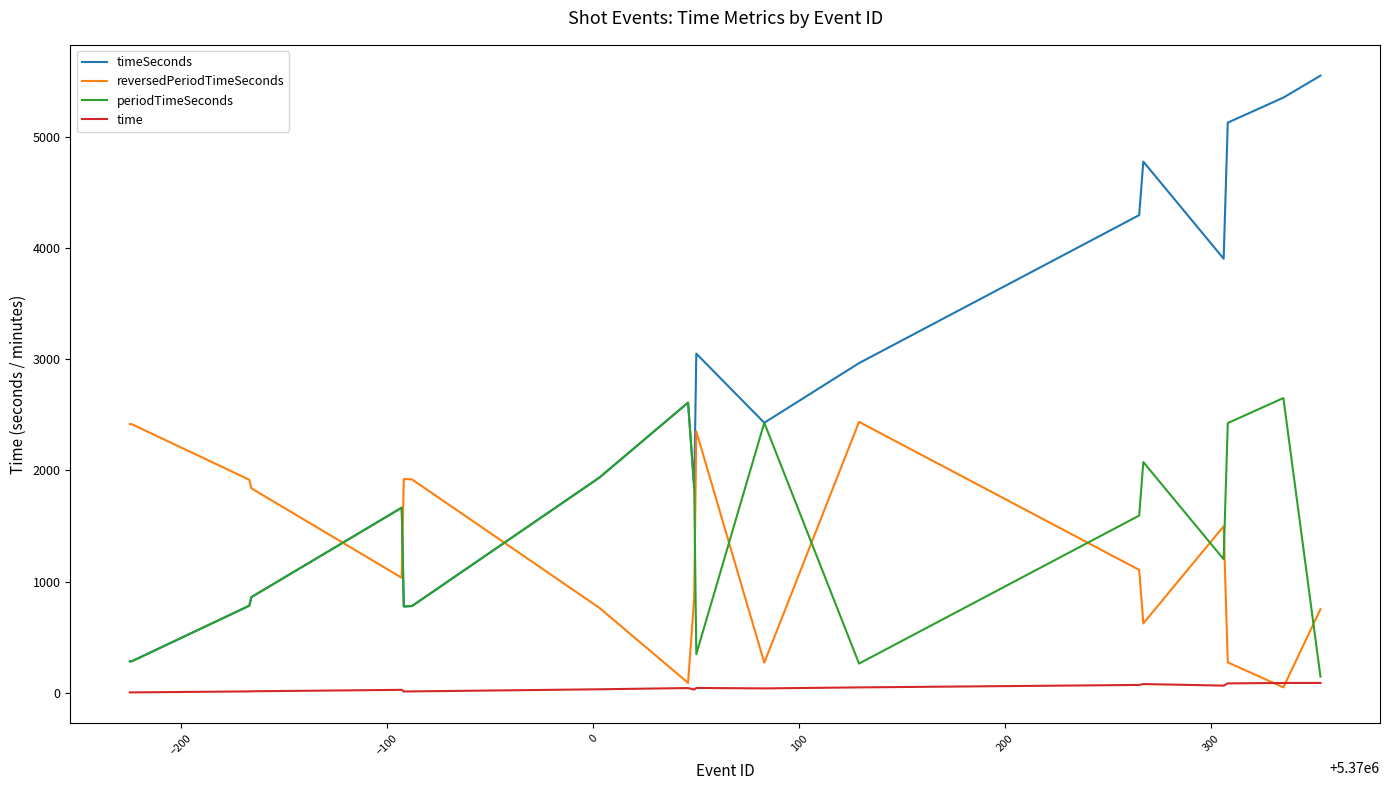

What is the sum of all timeSeconds values?

49258